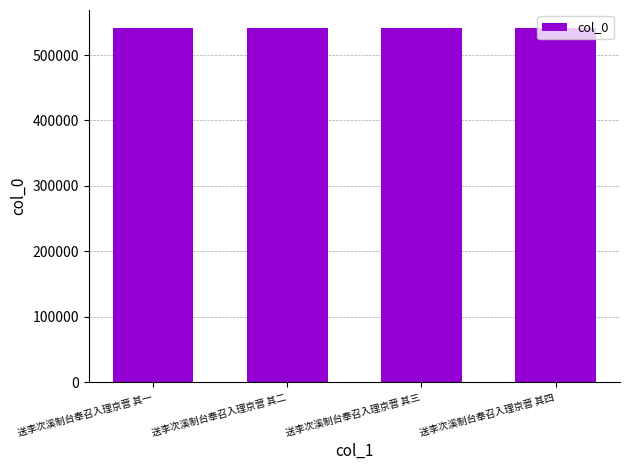

How many data points does each series have?

4